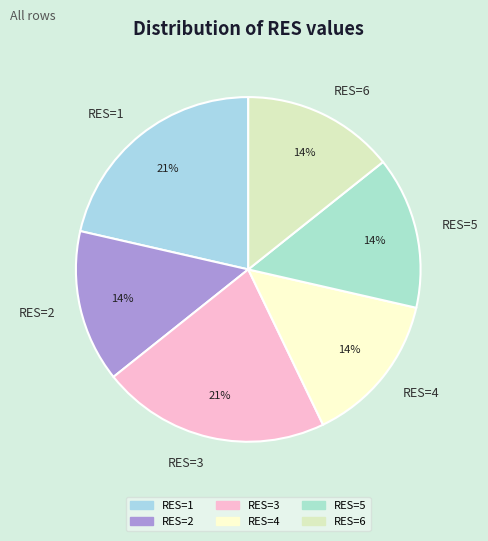

The RES=6 slice represents 14% of the pie. True or false?

True